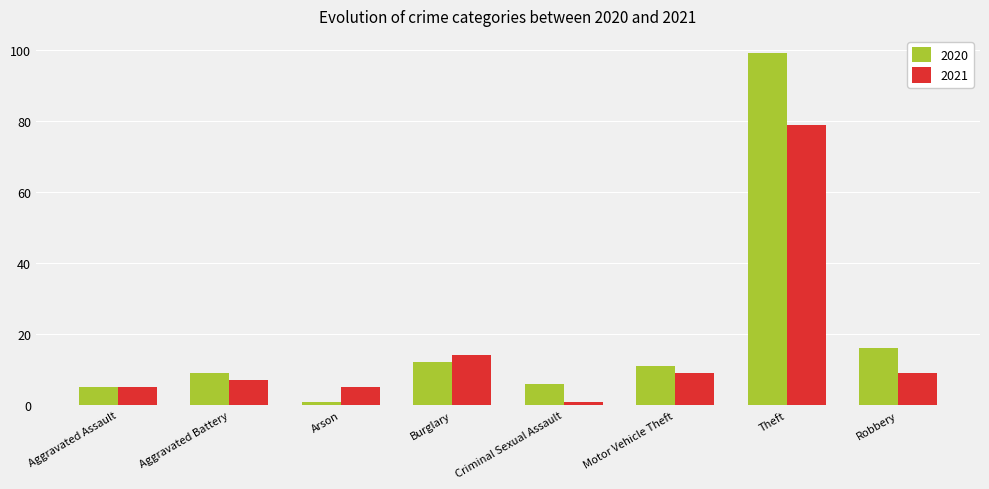

Reading left to right, list all the values displayed in this chart.

2020: Aggravated Assault=5	Aggravated Battery=9	Arson=1	Burglary=12	Criminal Sexual Assault=6	Motor Vehicle Theft=11	Theft=99	Robbery=16
2021: Aggravated Assault=5	Aggravated Battery=7	Arson=5	Burglary=14	Criminal Sexual Assault=1	Motor Vehicle Theft=9	Theft=79	Robbery=9